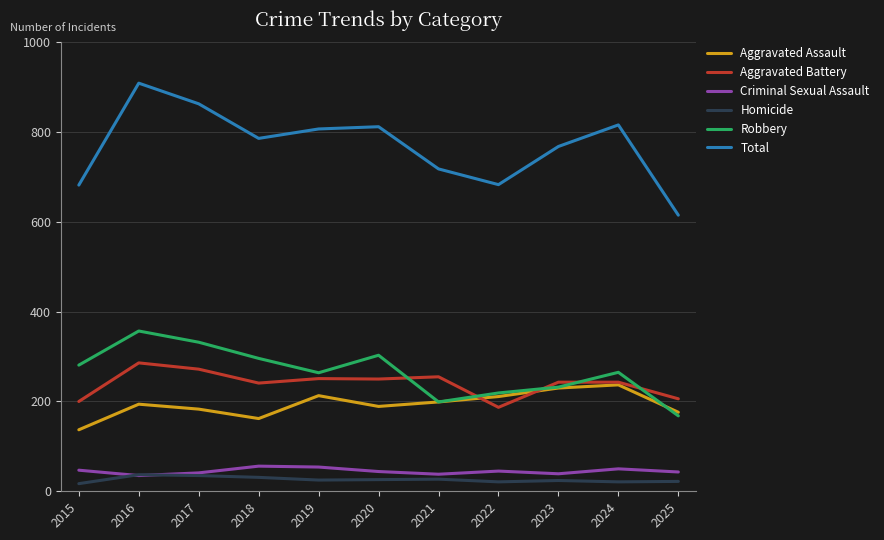

At which label does Robbery first exceed 265?

2015